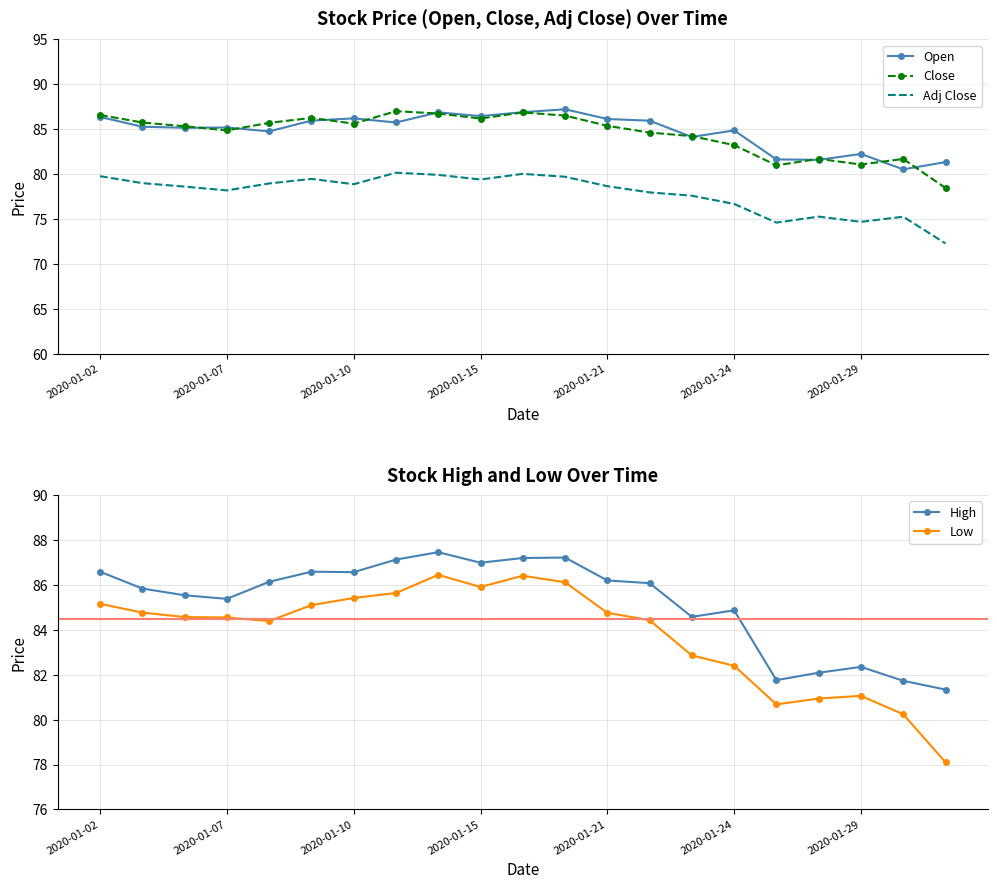

Where is High nearest to the value 84?

14